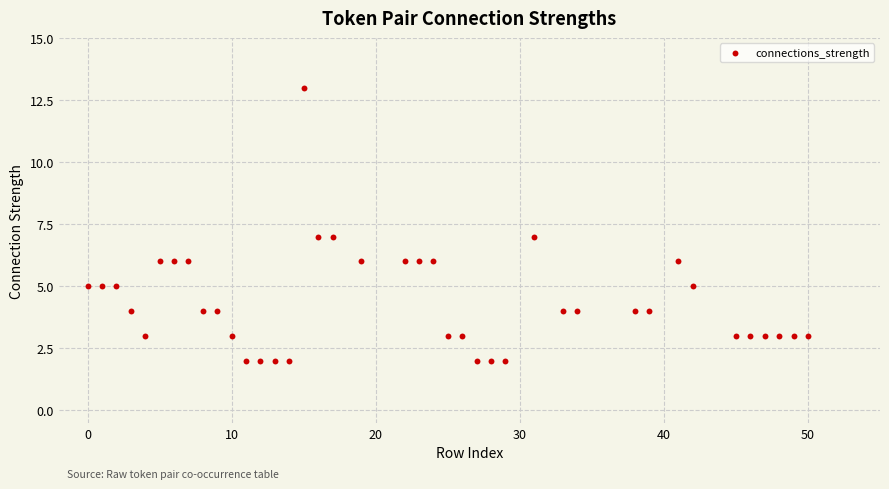

What is the range of Y values (max minus min)?

11